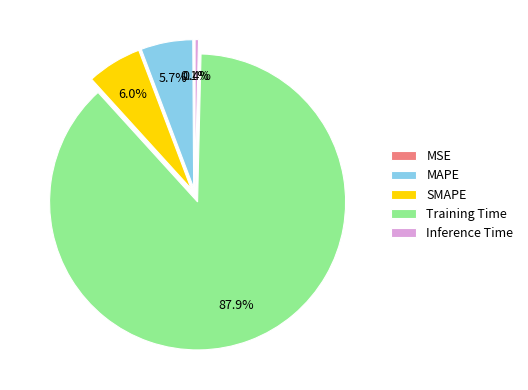

What percentage is the SMAPE slice, to the nearest percent?

6%